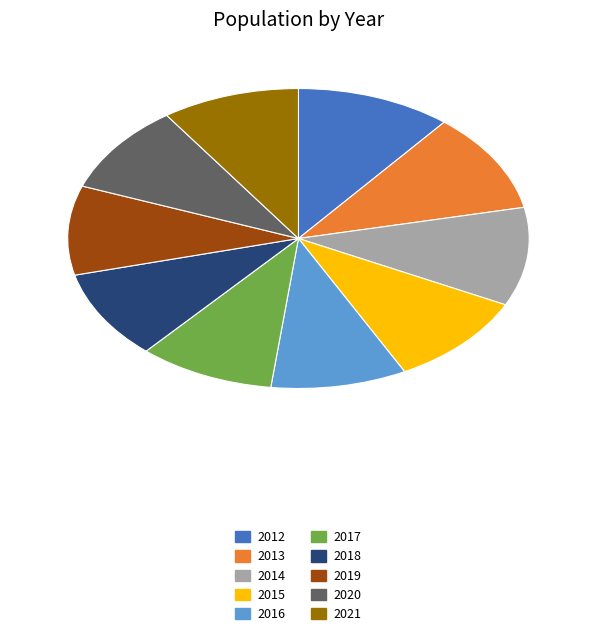

Which has a higher value, 2017 or 2015?

2015